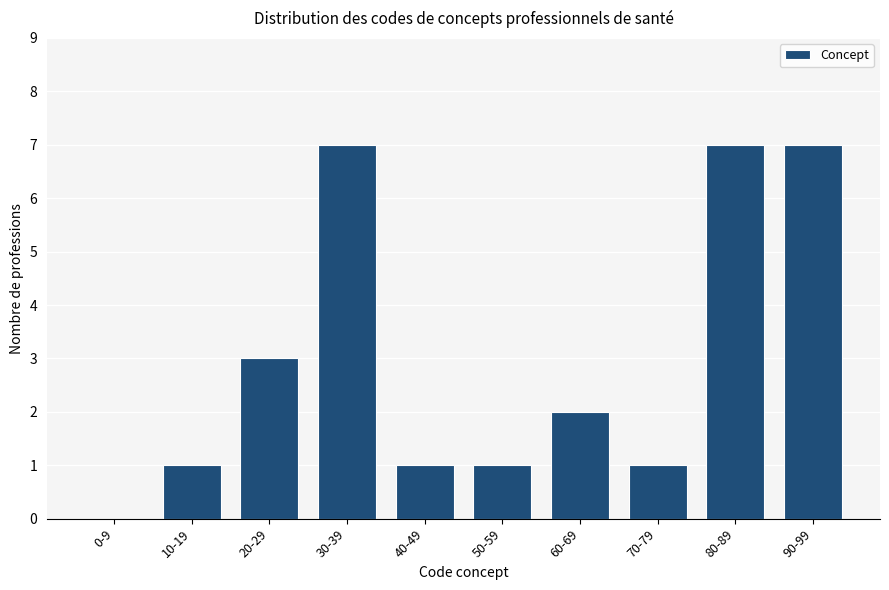

Reading left to right, what are all the values shown in this chart?

0-9=0	10-19=1	20-29=3	30-39=7	40-49=1	50-59=1	60-69=2	70-79=1	80-89=7	90-99=7